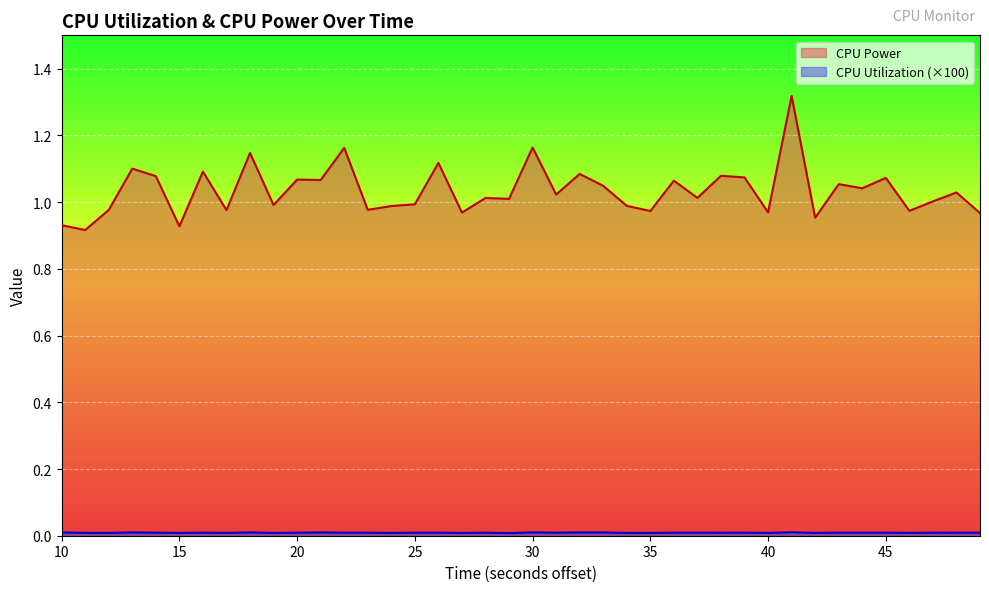

At which label is CPU Utilization closest to 0?

29